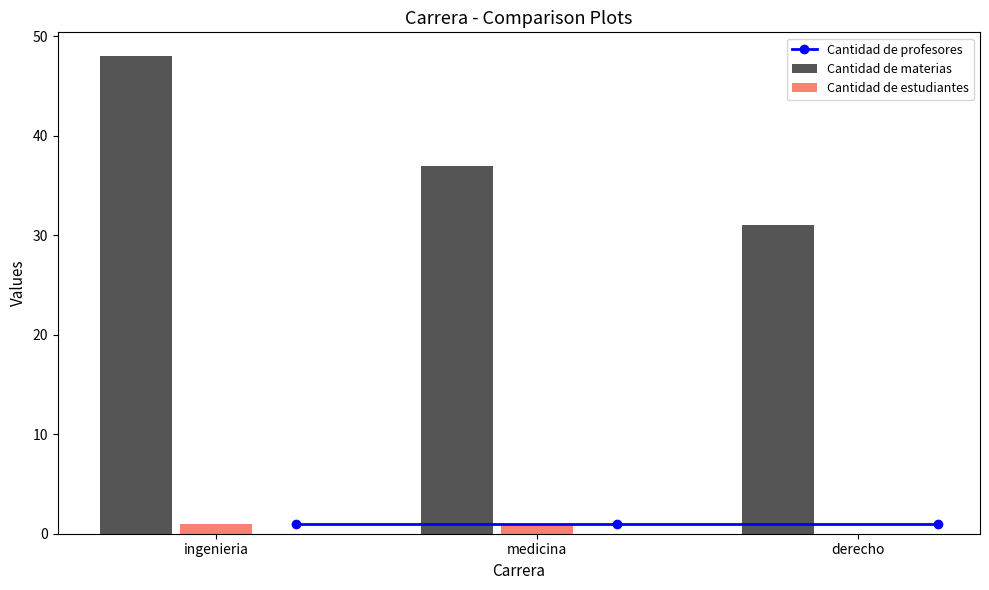

True or false: Cantidad de estudiantes has a value of 1 at medicina.

True